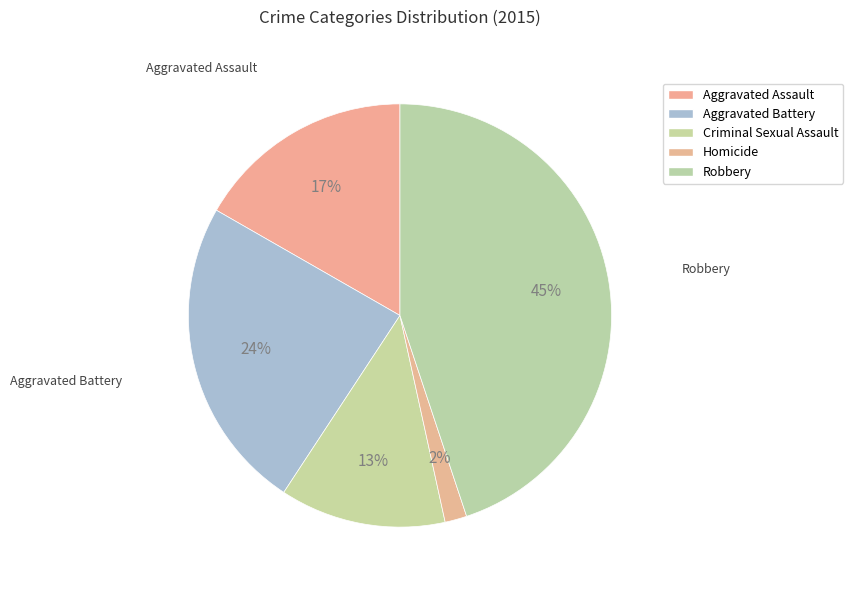

Is the sum of Aggravated Battery and Homicide greater than half?

No